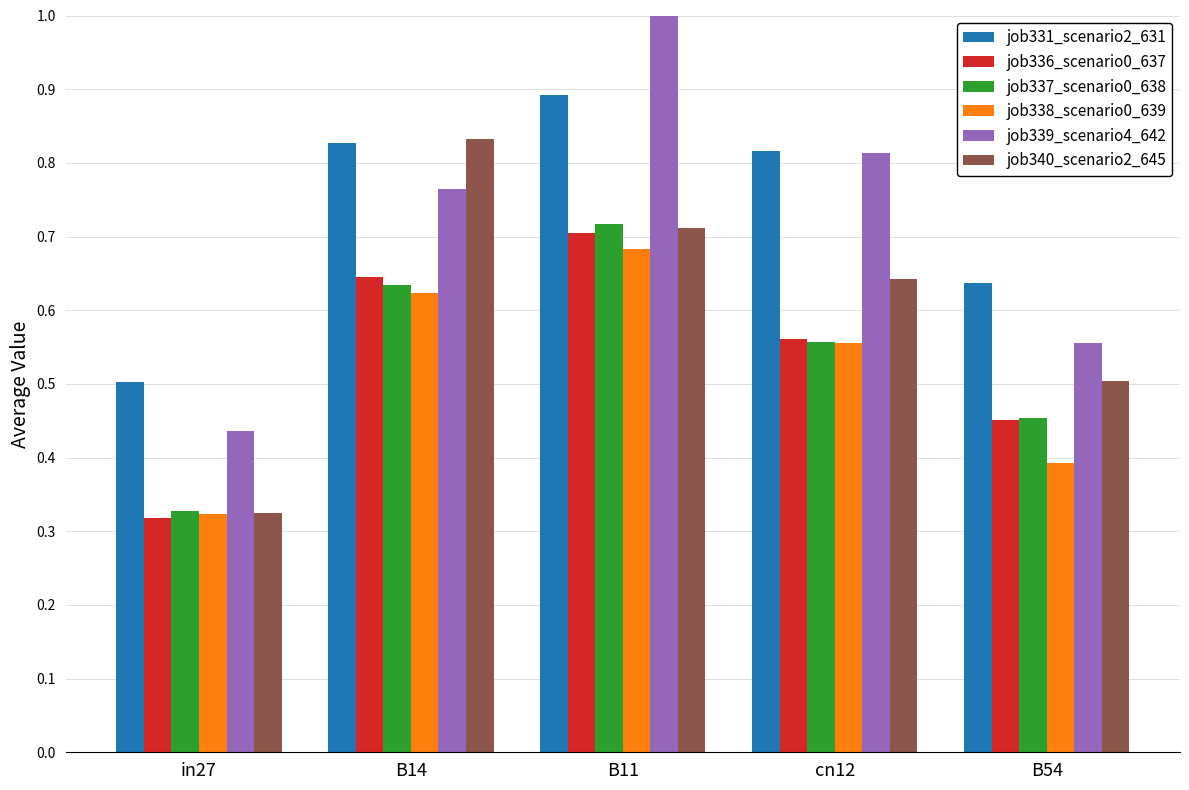

How many bars are there in each group?

6